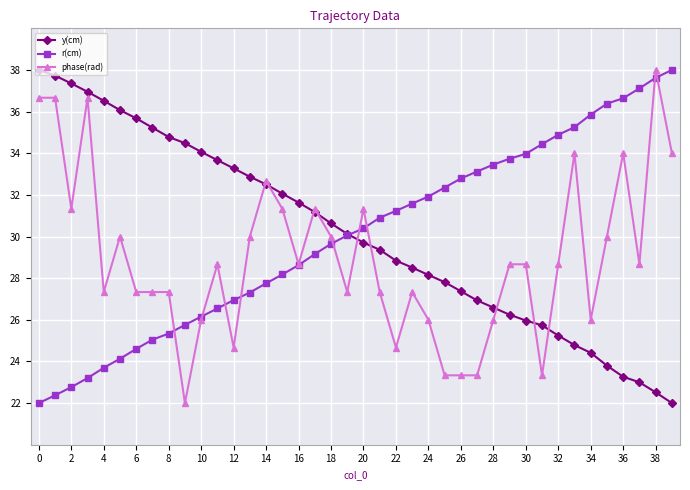

What is the maximum value for r(cm)?

38.0